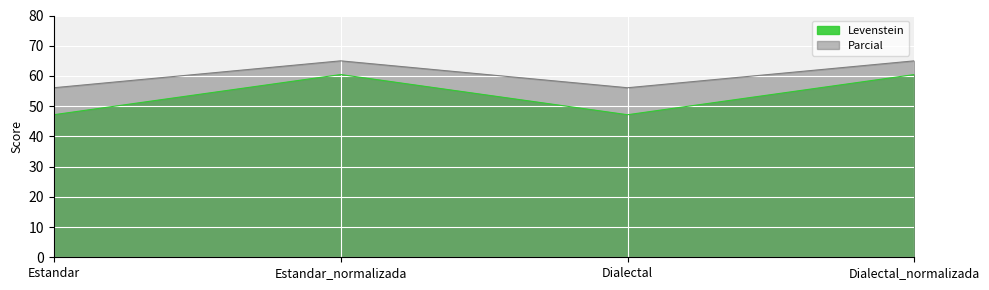

True or false: Levenstein and Parcial cross at least once.

False